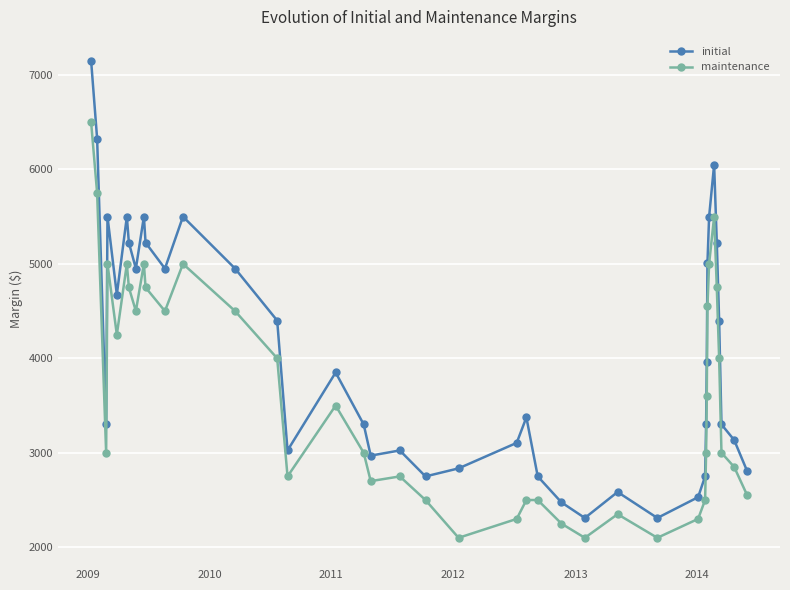

Which series has the largest total across all categories?

initial